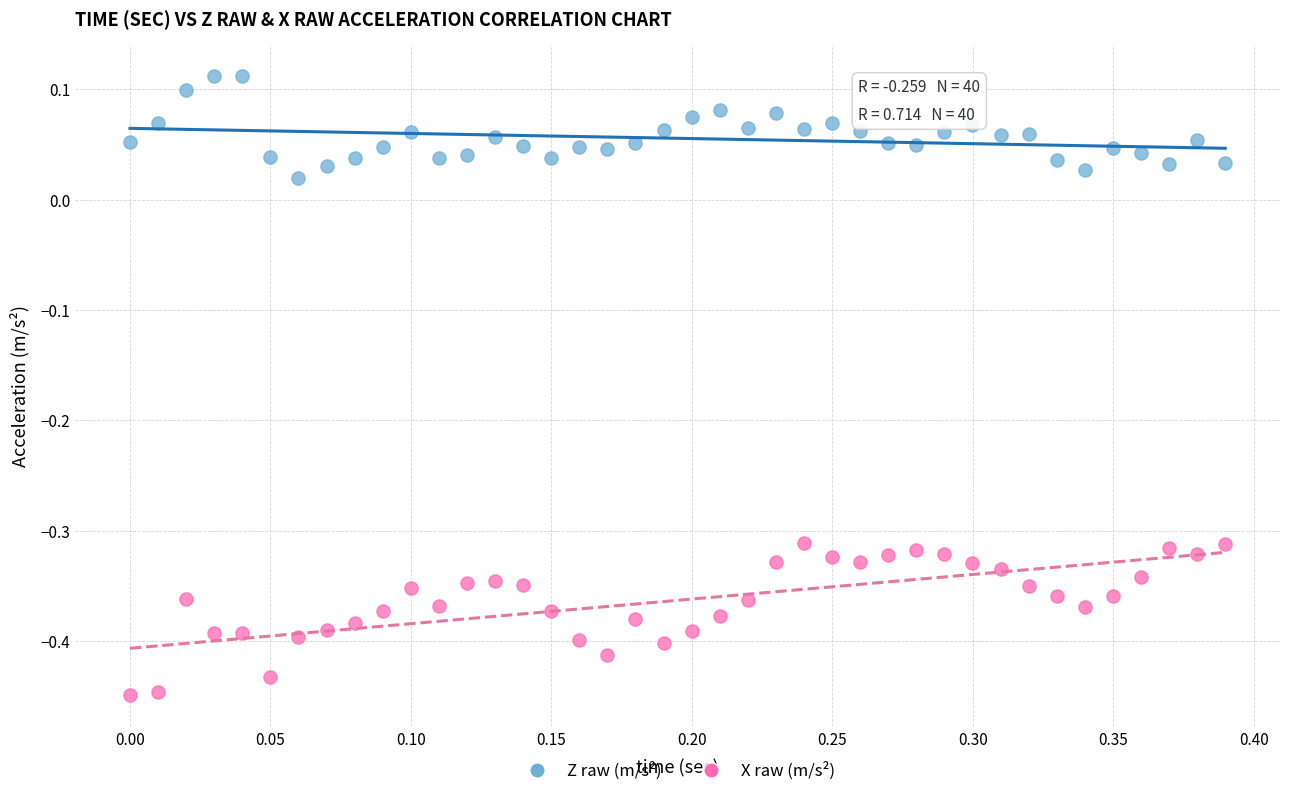

Across all data points, what is the range of X values (max minus min)?

0.4